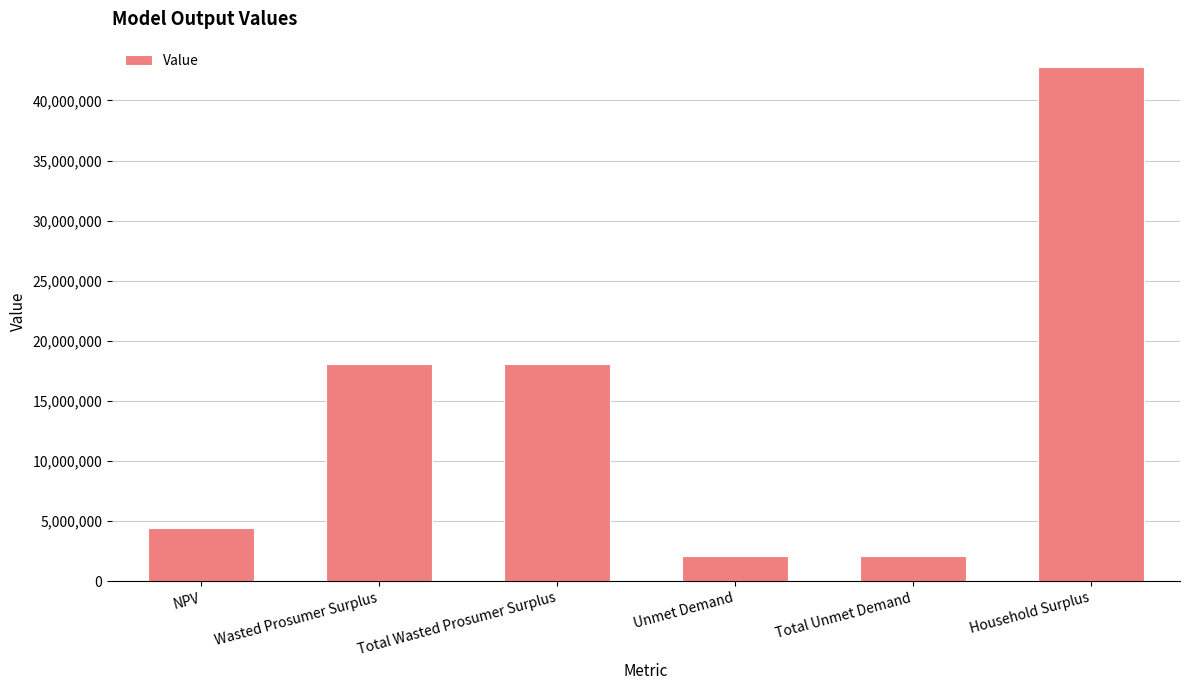

What is the greatest value displayed?

42753821.3